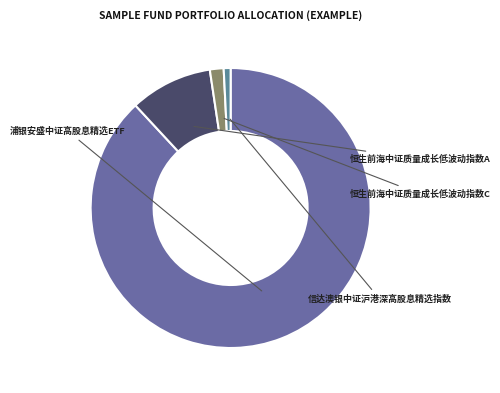

Is it true that 恒生前海中证质量成长低波动指数C is 1% of the pie?

False